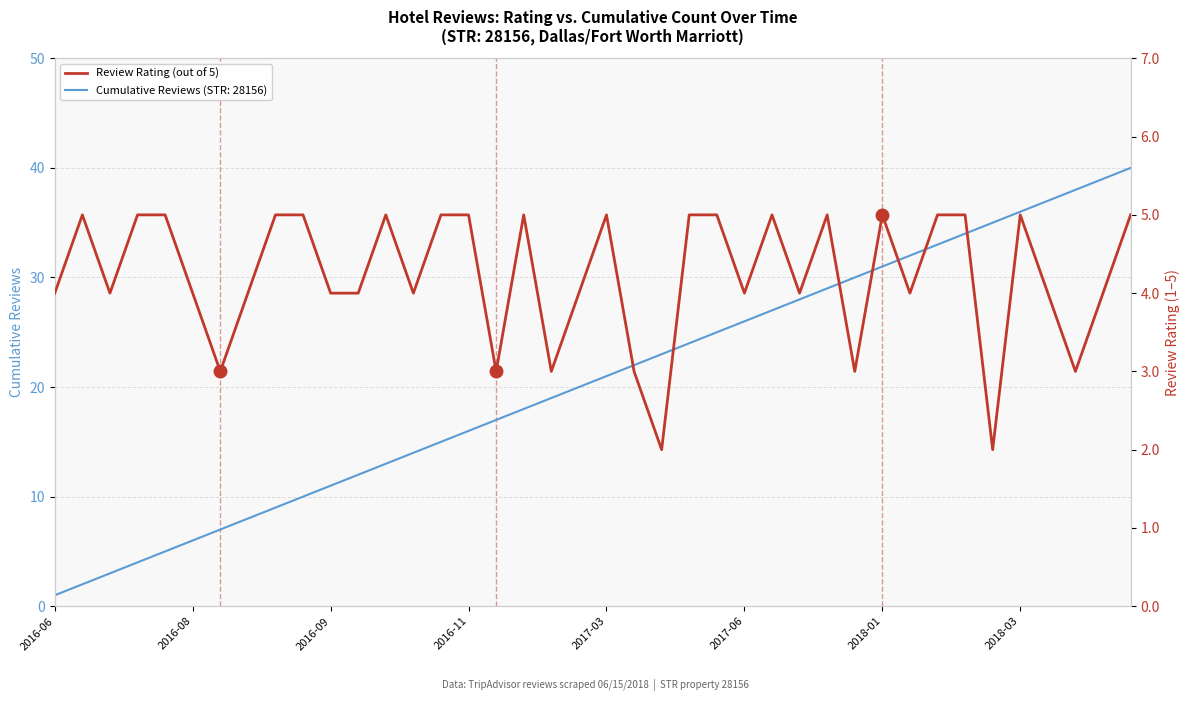

The chart shows a value of 1 at 37. True or false?

False